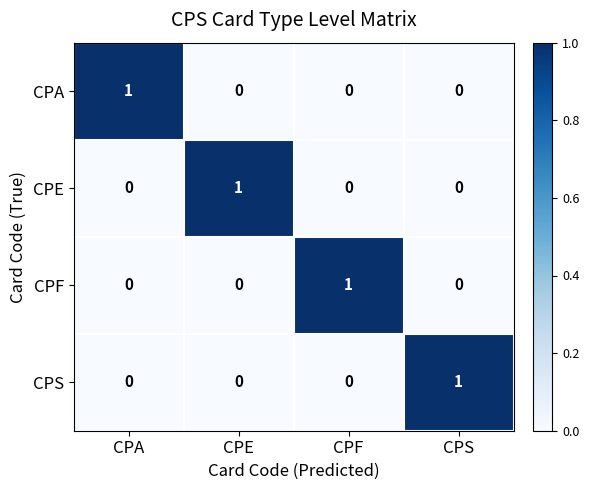

What is the total value across all series at CPA?

1